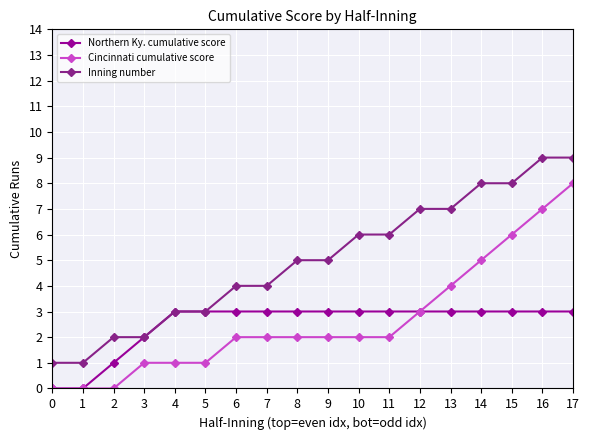

What is the total value across all series at 9?

10